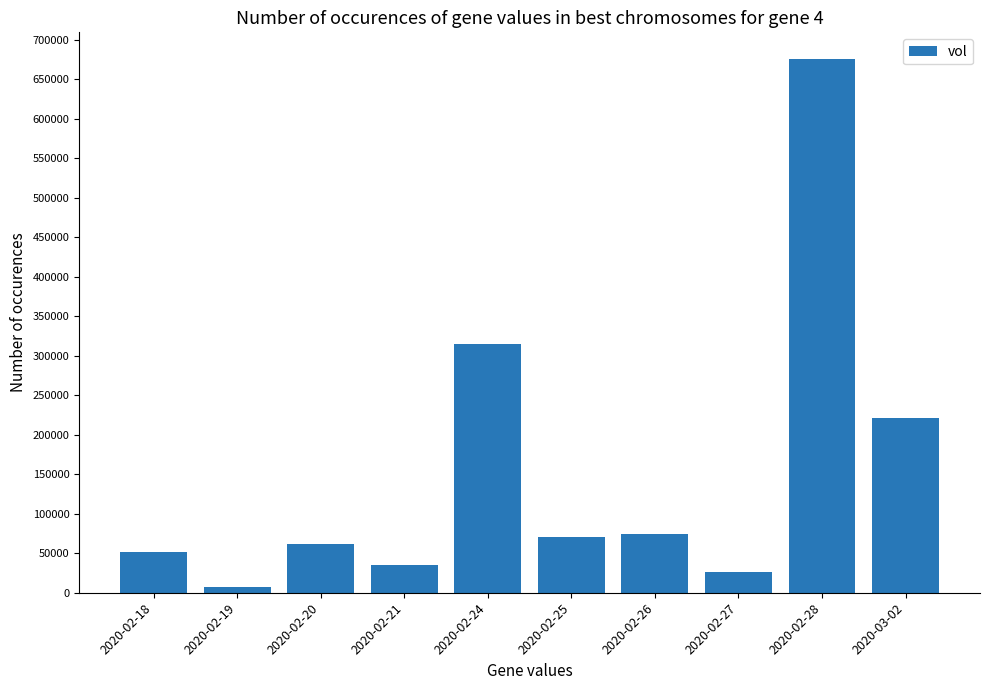

What is the value of the 9th bar from the left?

675400